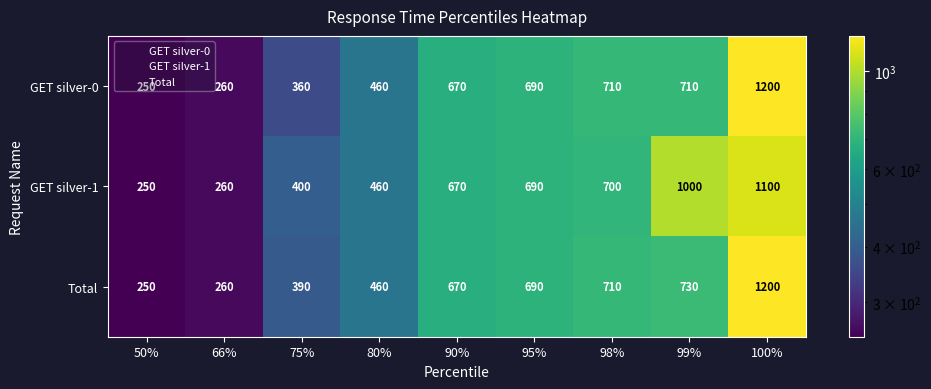

Is it true that GET silver-0 equals 460 at 80%?

True